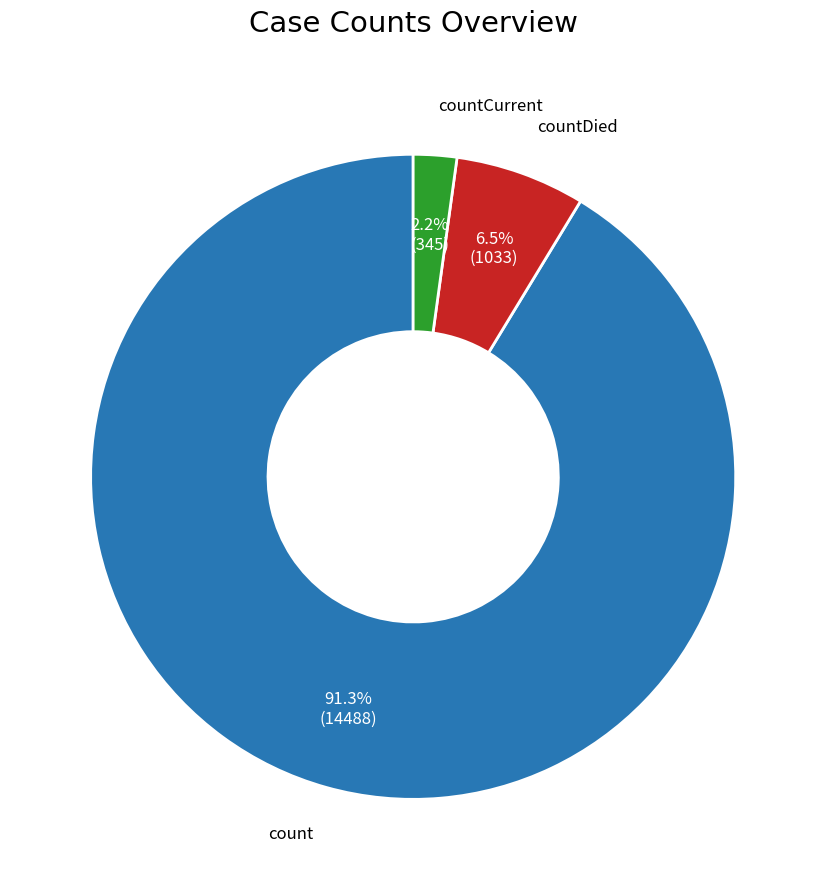

True or false: countCurrent accounts for 2% of the total.

True